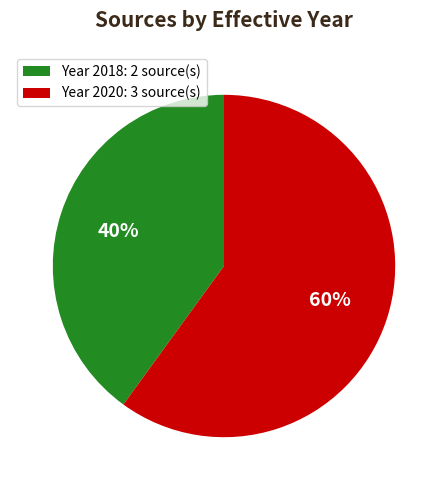

To the nearest percent, what percentage of the pie is Year 2020: 3 source(s)?

60%